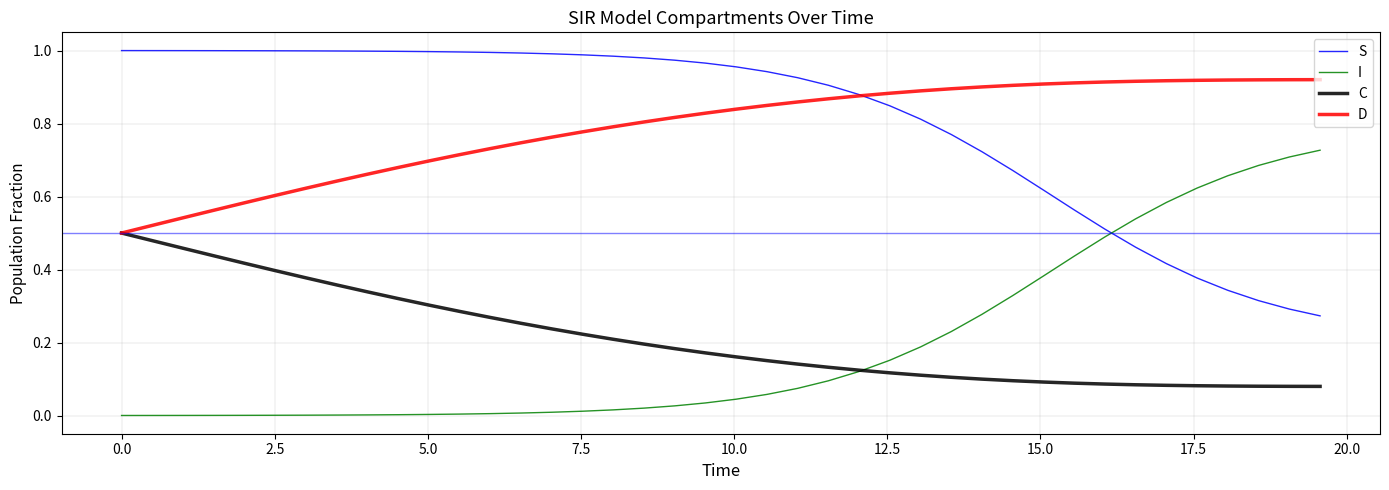

What are all the series names shown in the legend?

S, I, C, D